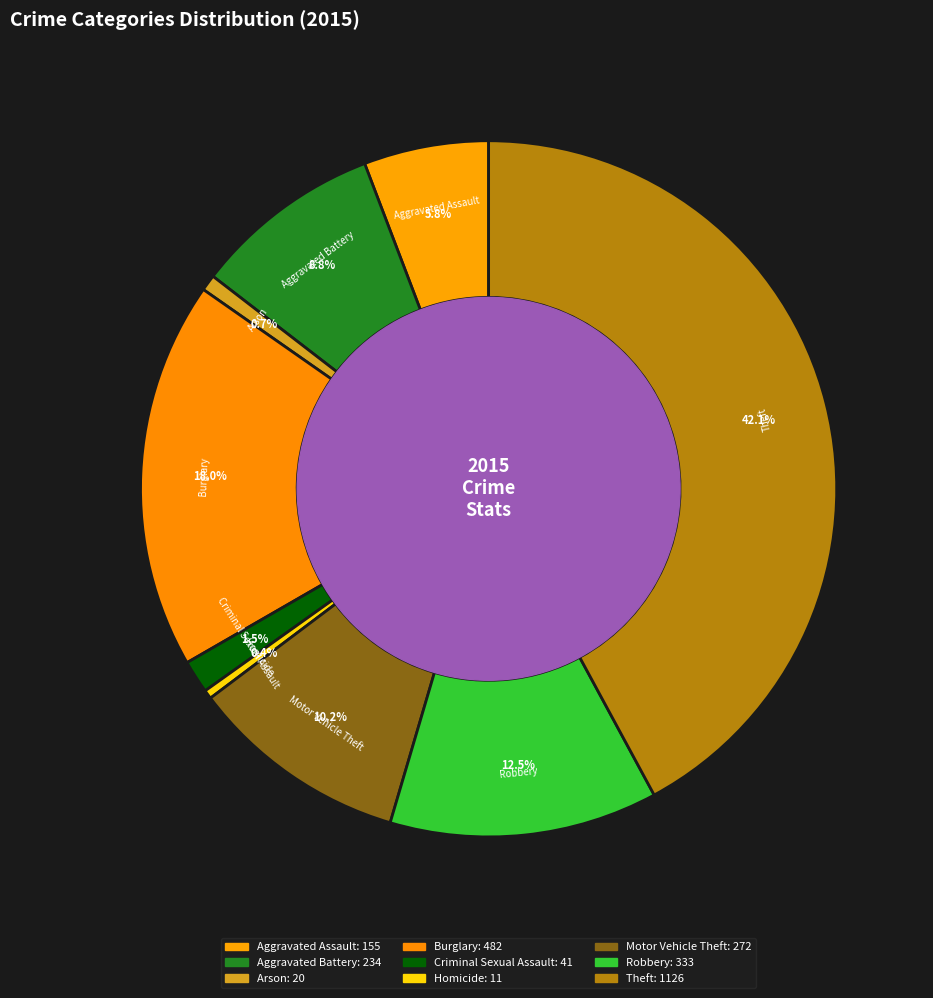

Is there a majority slice in this chart?

No